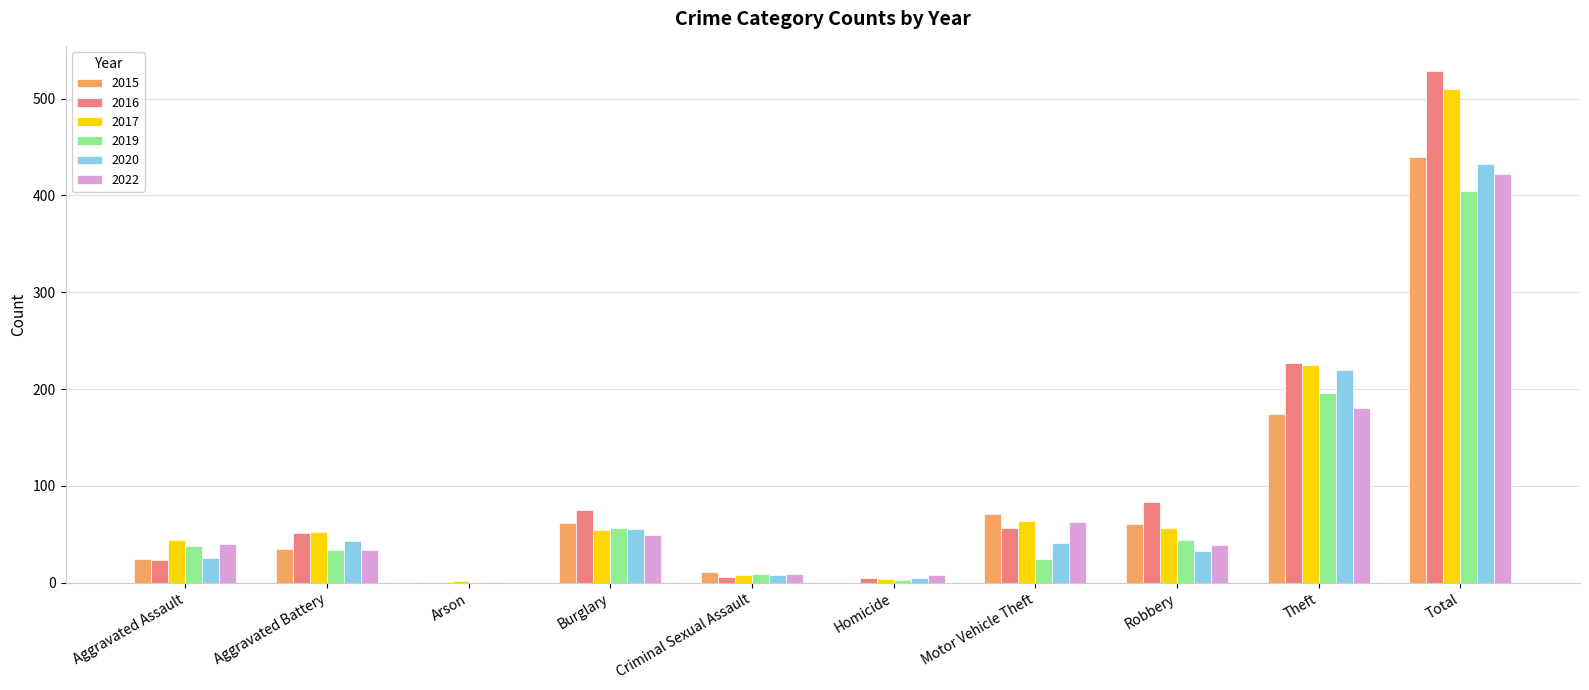

Are the bars grouped side by side (vs. stacked)?

Yes